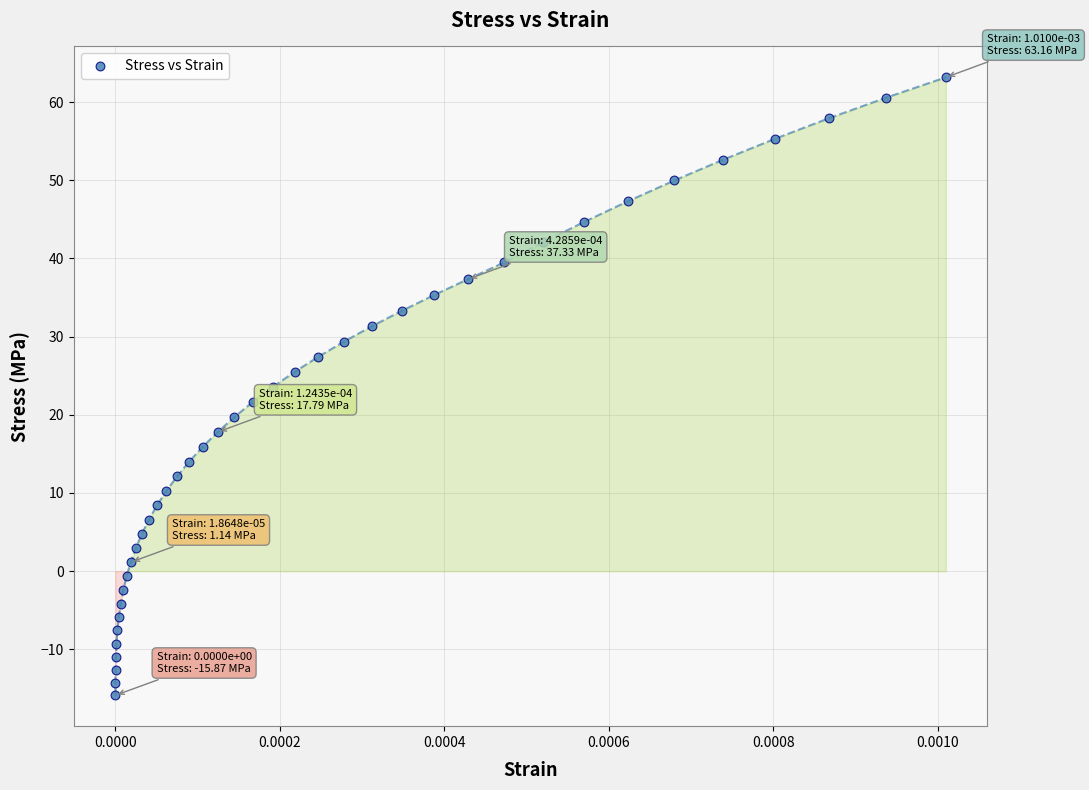

What is the range of Y values (max minus min)?

79.0